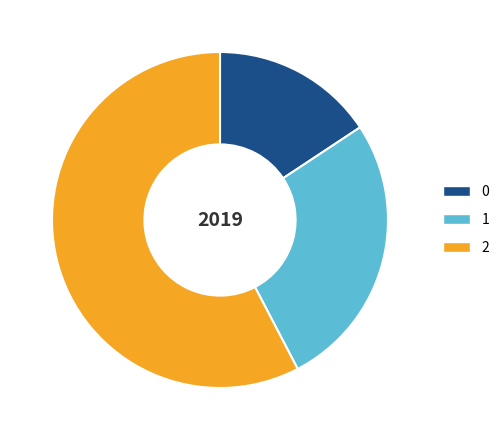

The 0 slice represents 27% of the pie. True or false?

False